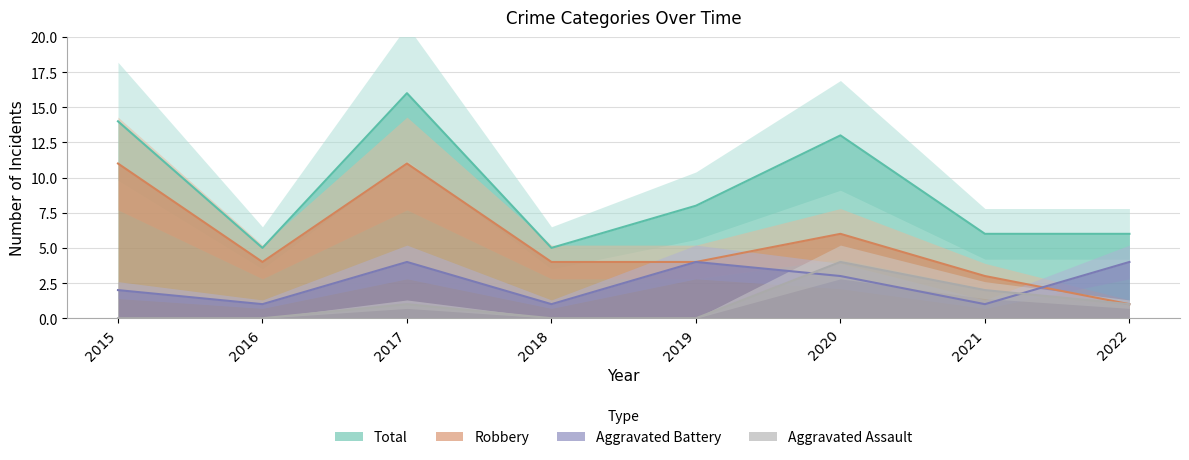

Is it true that Aggravated Assault equals 0 at 2016?

True